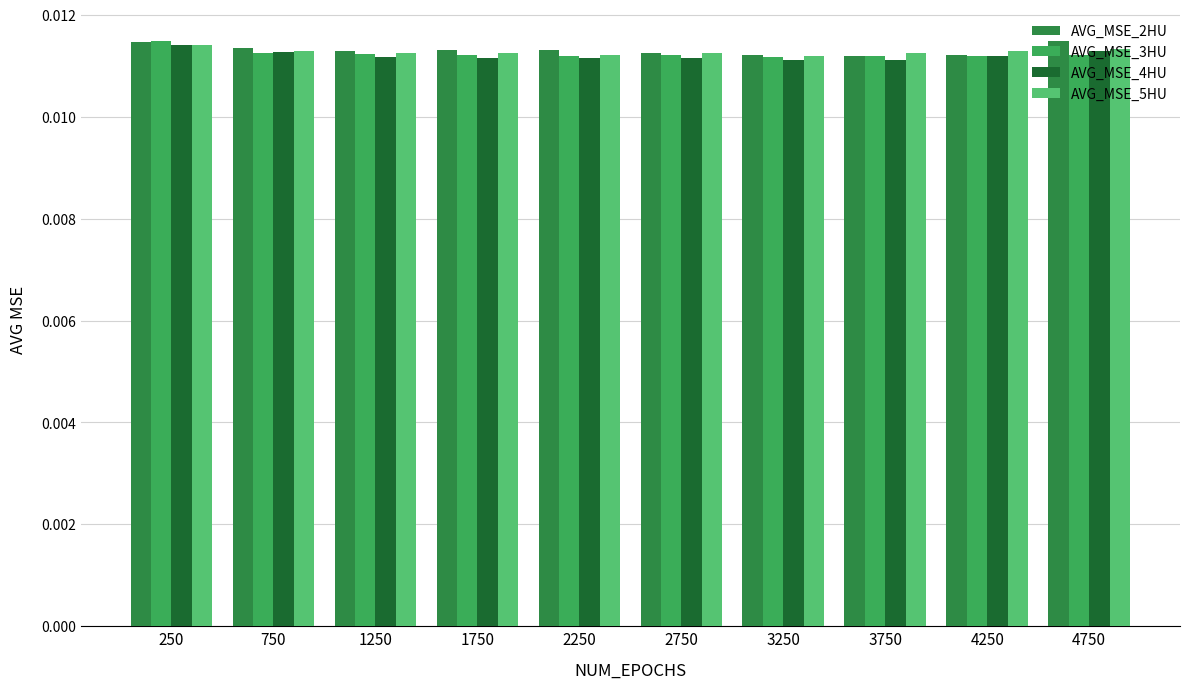

How many distinct data groups are displayed?

4